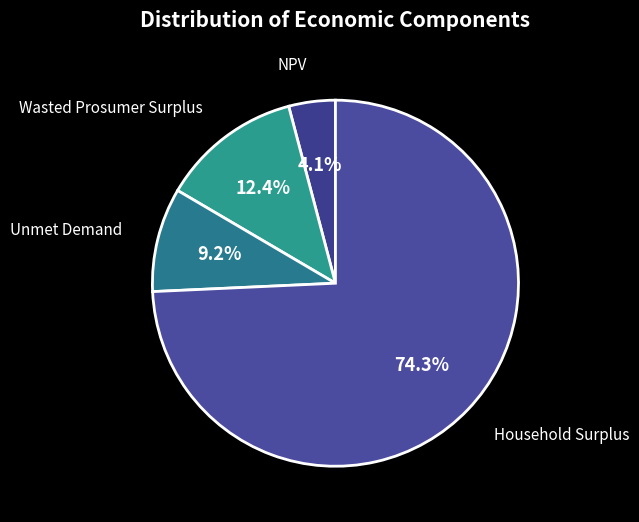

How many slices are in this pie chart?

4